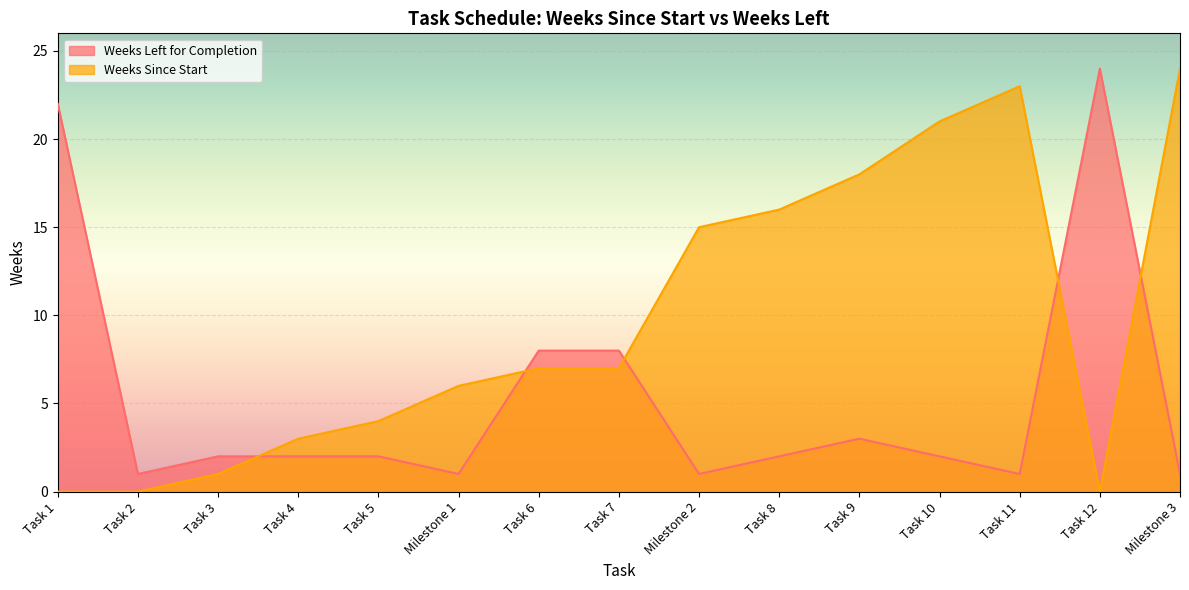

At which category is the sum across all series the highest?

Milestone 3